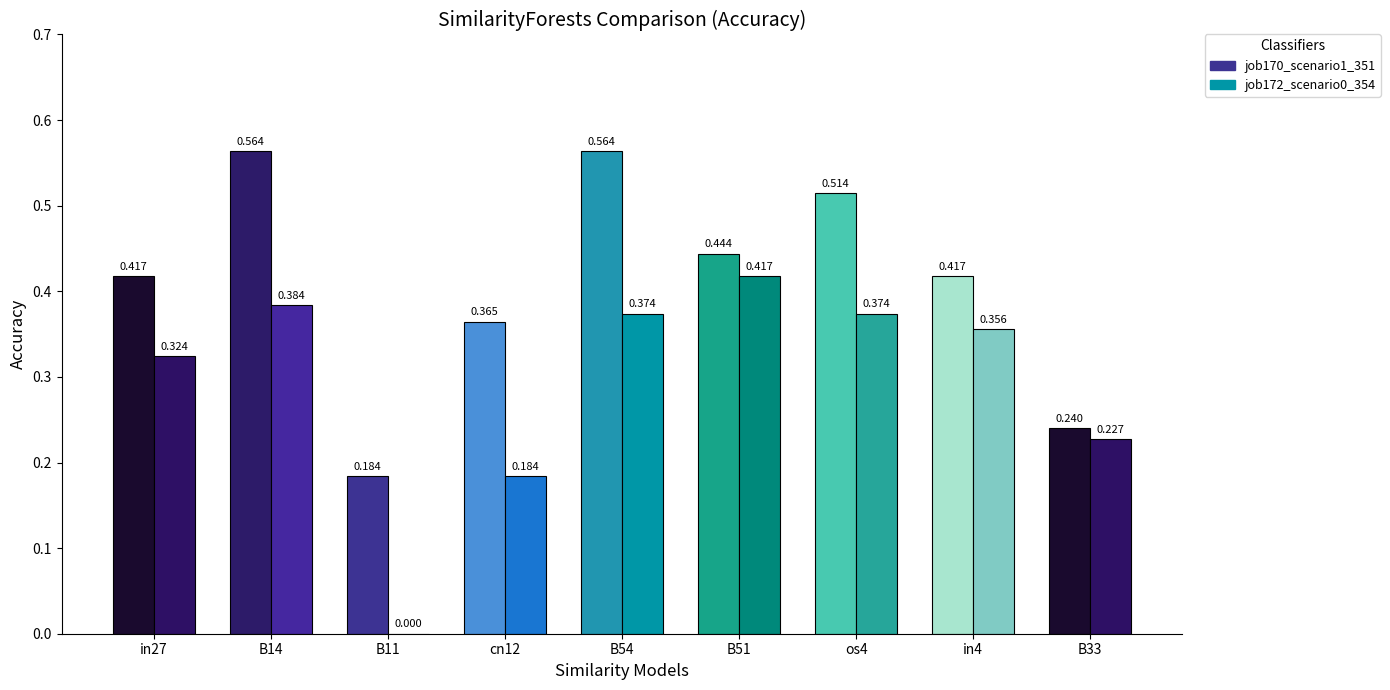

How many values in job172_scenario0_354 are above zero?

8